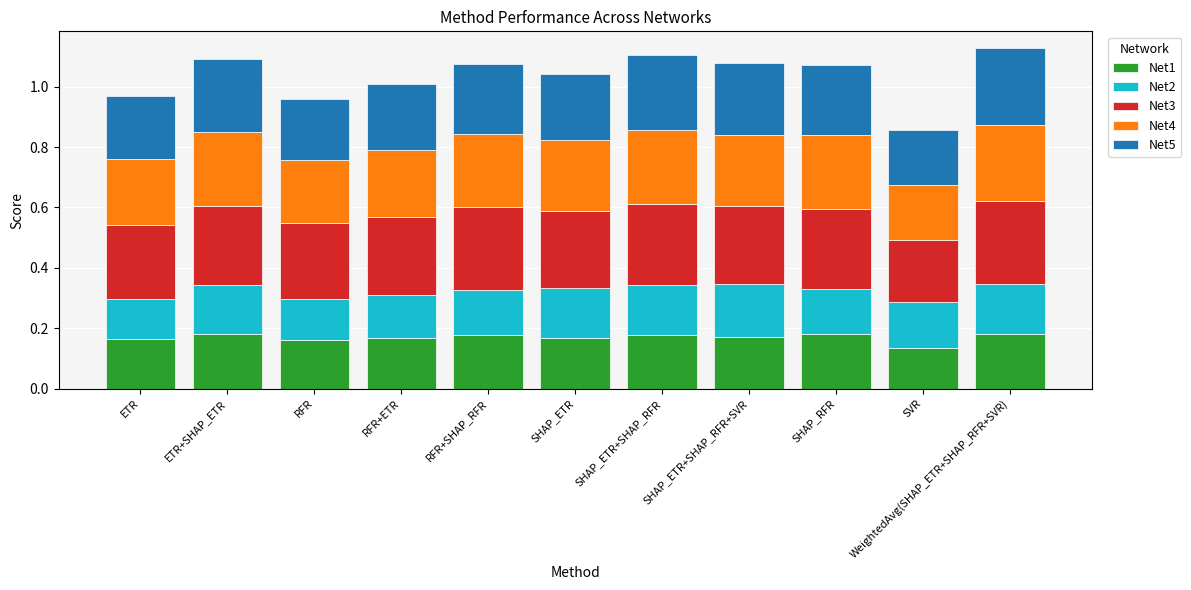

True or false: Net1 has a value of 0.2 at SHAP_ETR+SHAP_RFR+SVR.

True